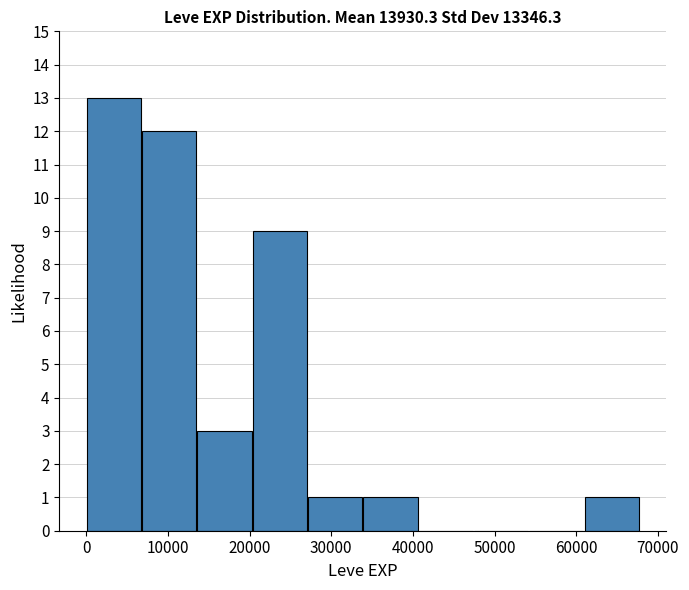

Which range on the x-axis has the tallest bar?

0 to 7000